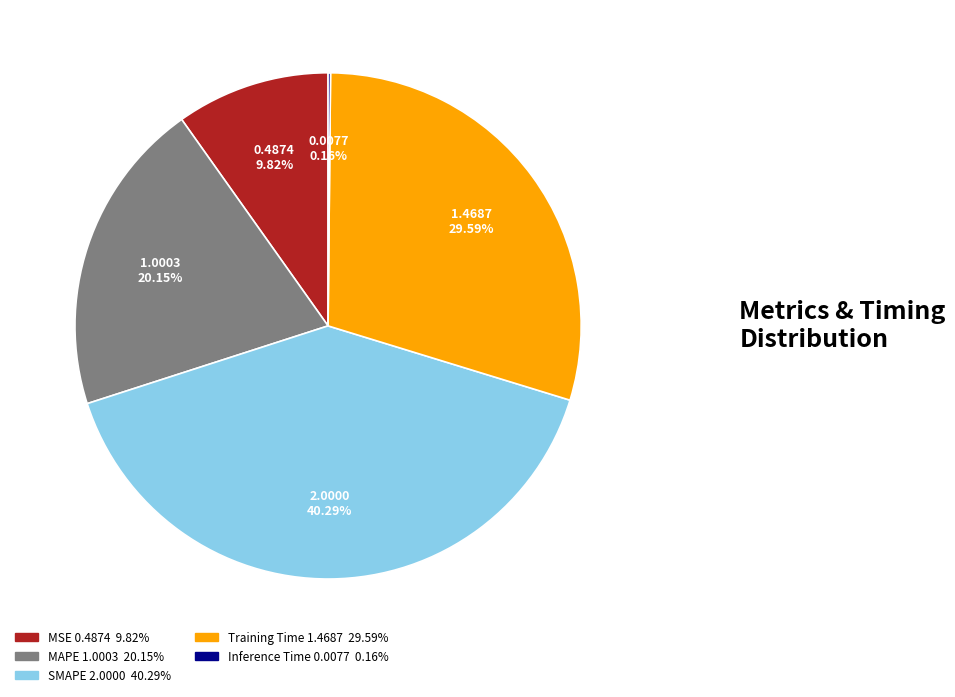

Which slice is the largest?

SMAPE